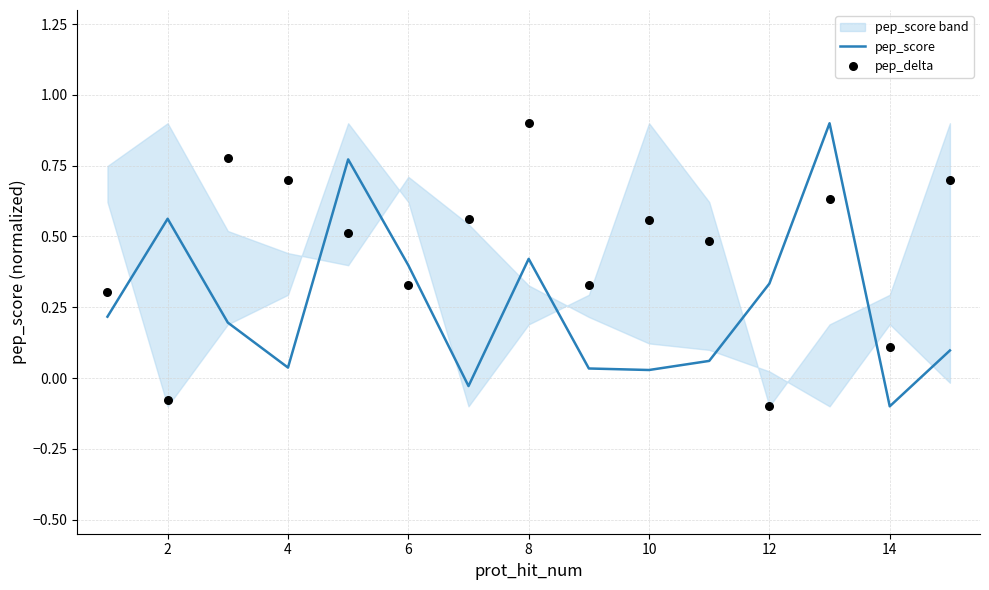

Which series has the widest spread of Y values?

pep_score